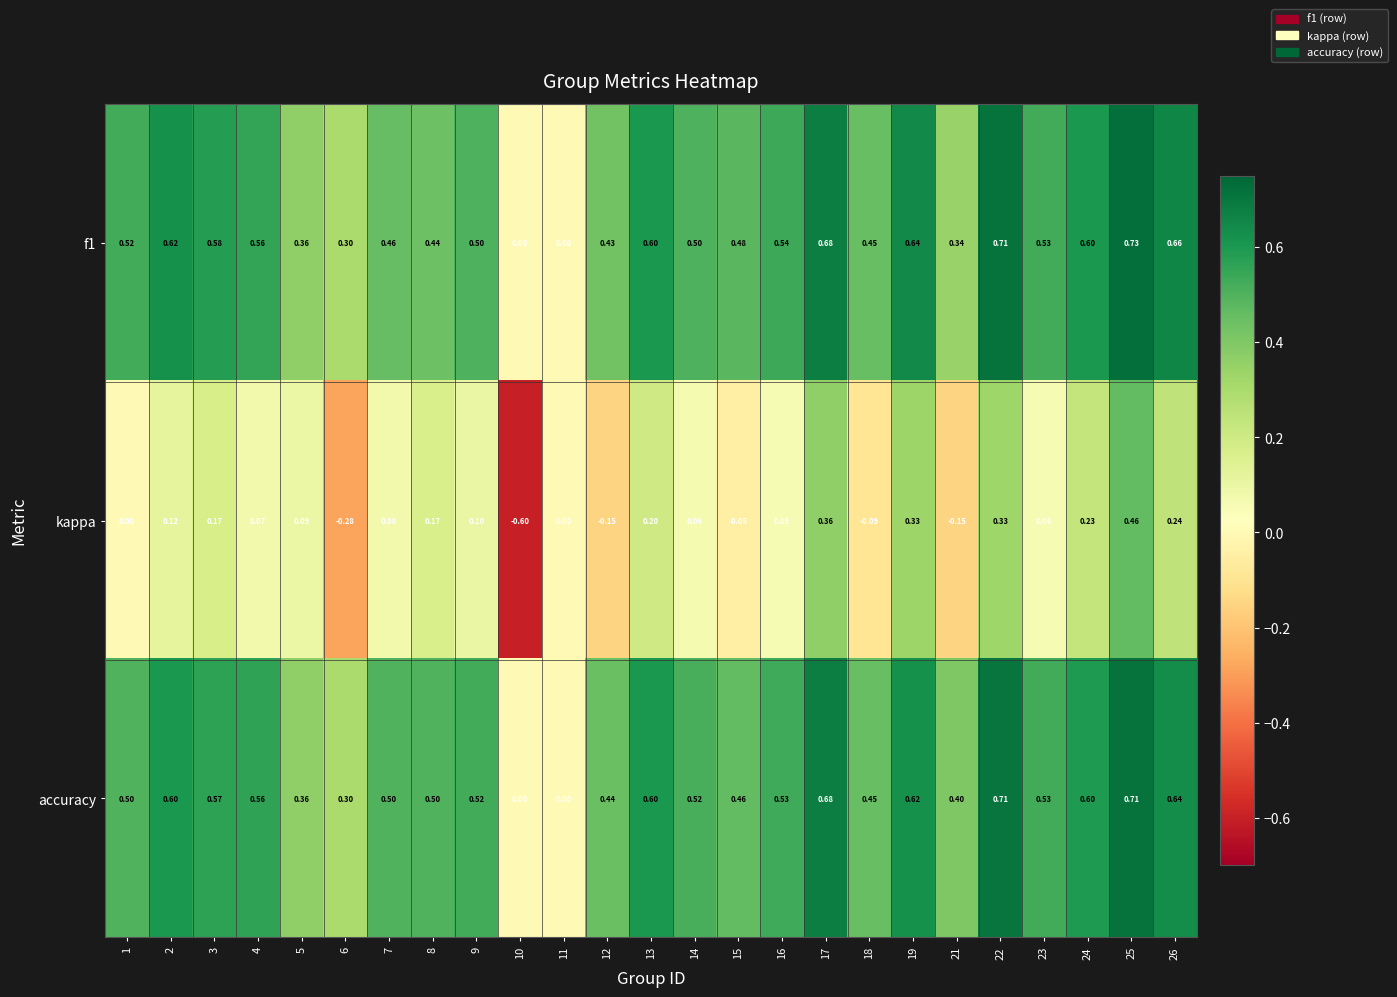

Is the value of f1 at 8 greater than the value of kappa at 2?

Yes